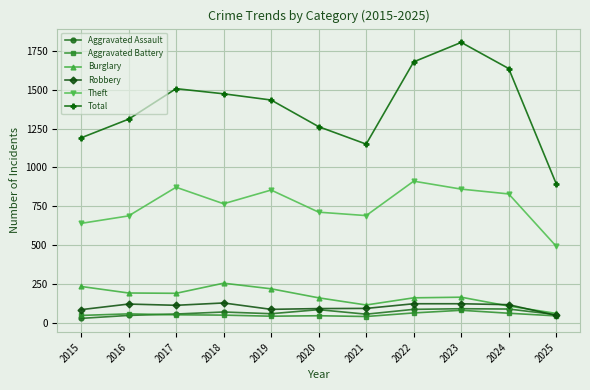

What is the difference between the maximum and minimum values in the Aggravated Battery series?

40